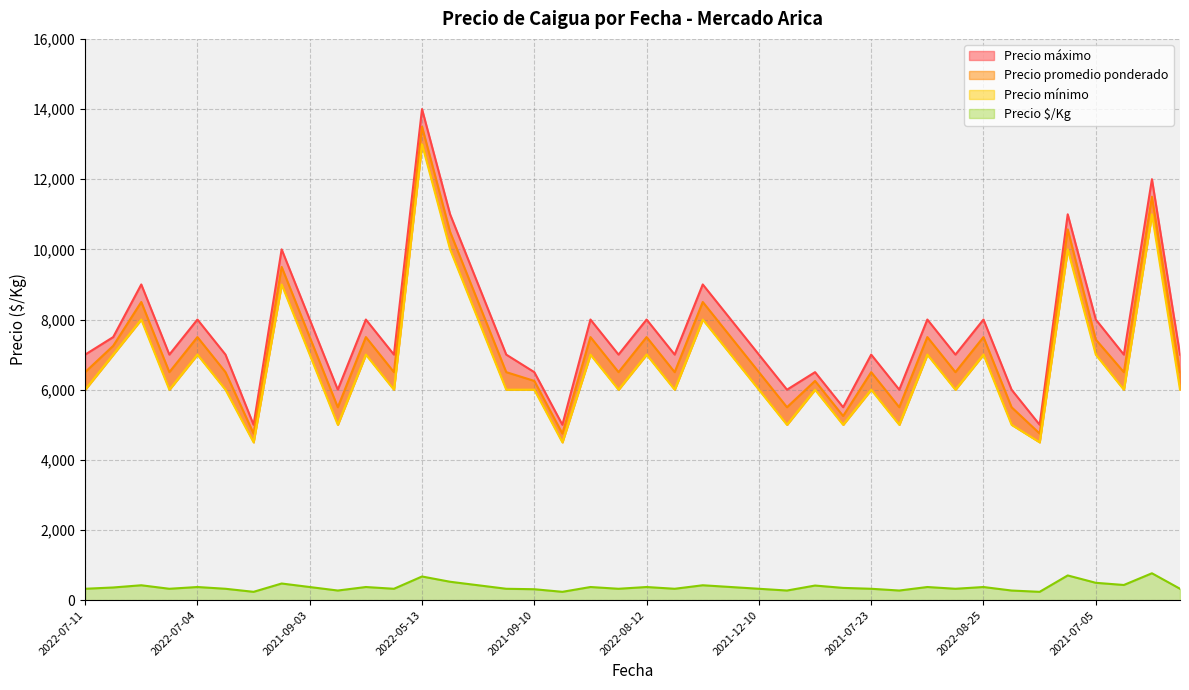

How many values in the Precio promedio ponderado series exceed 6500?

18